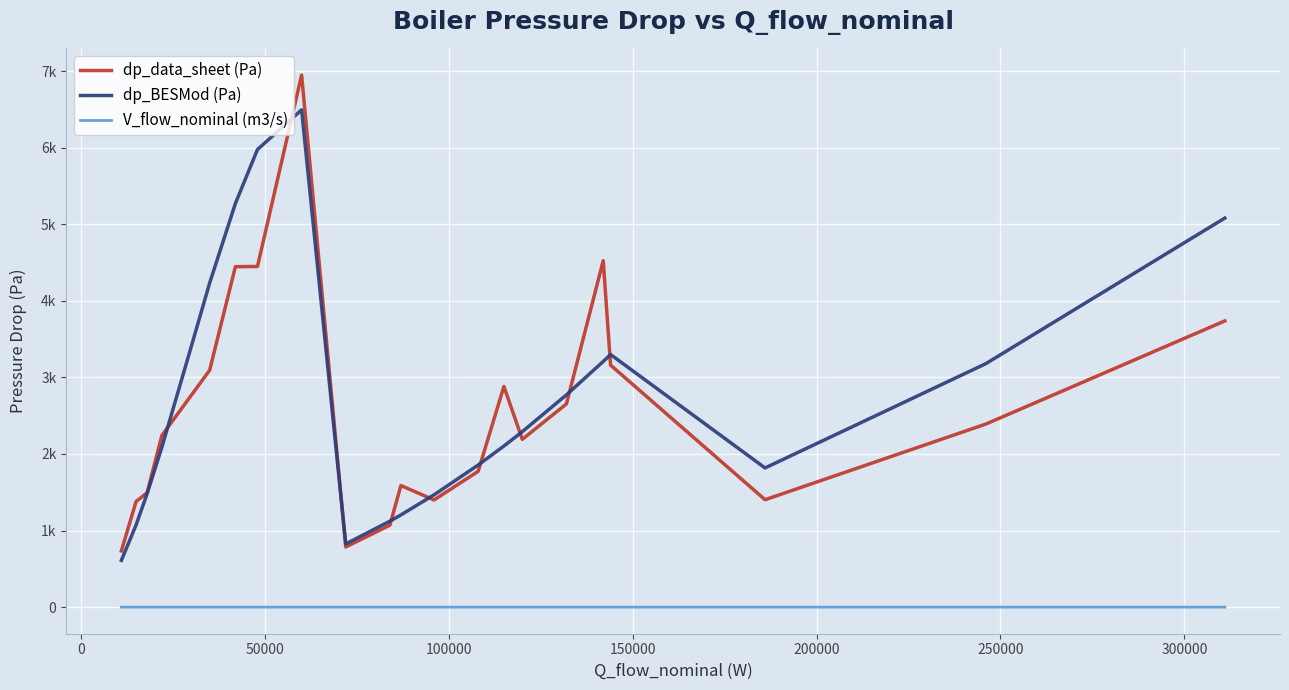

What is the average value of the dp_data_sheet (Pa) series?

2592.5